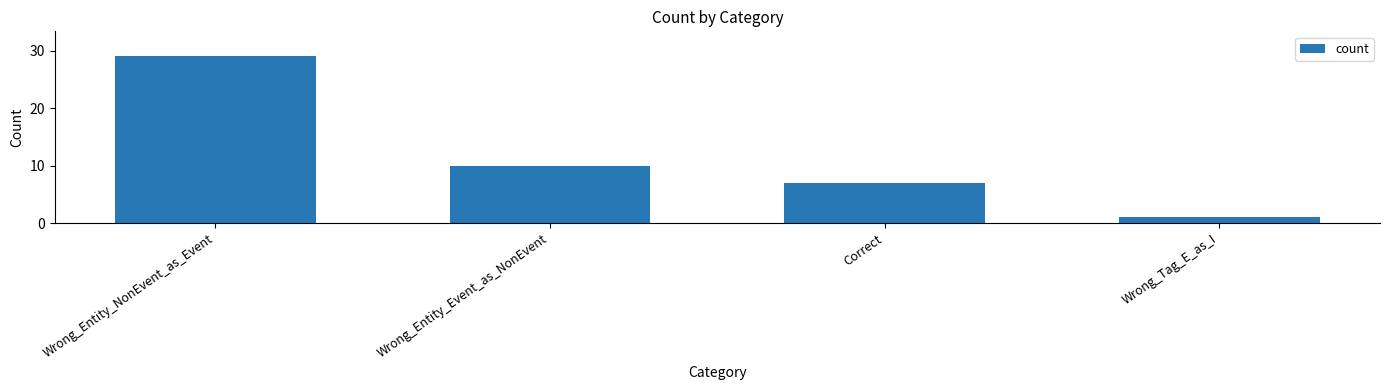

What position from the right is Correct?

2